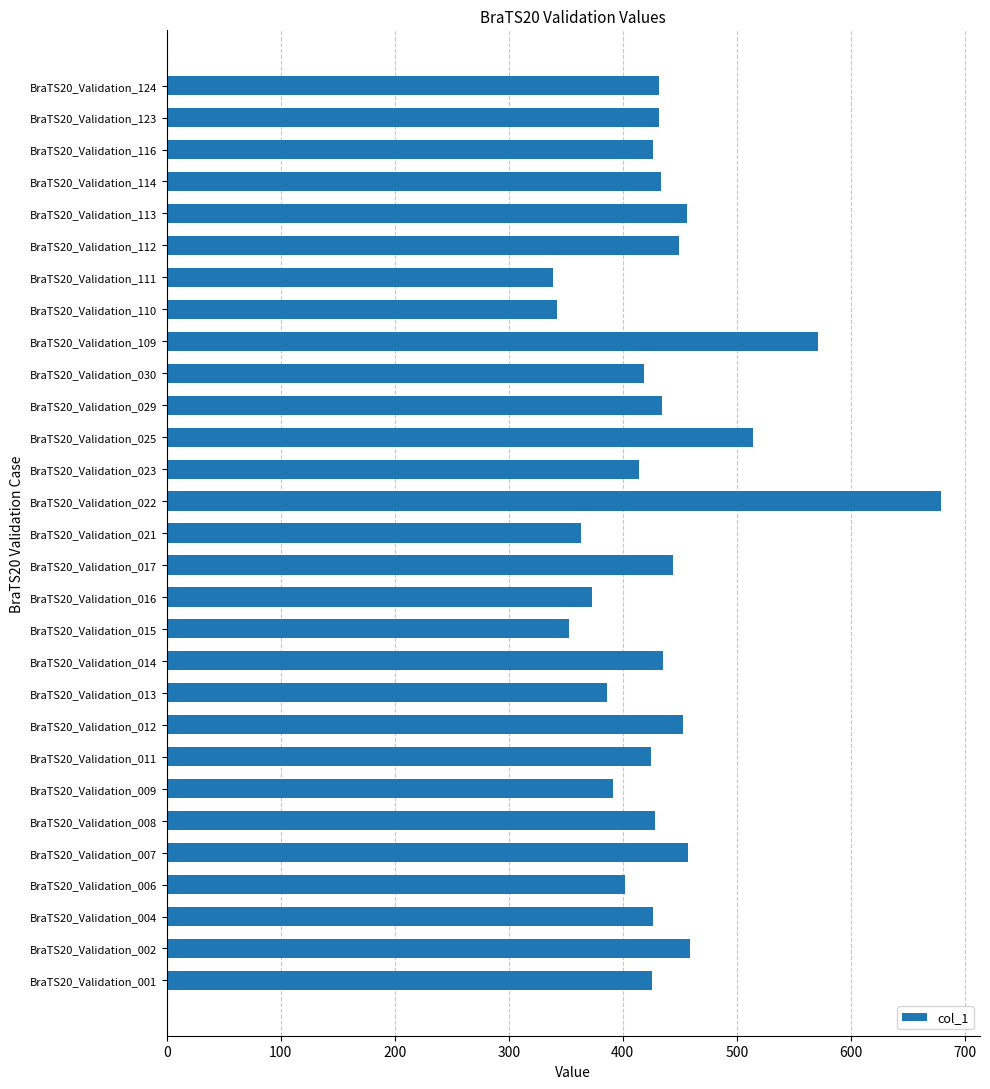

The chart shows a value of 679.3 at BraTS20_Validation_022. True or false?

True